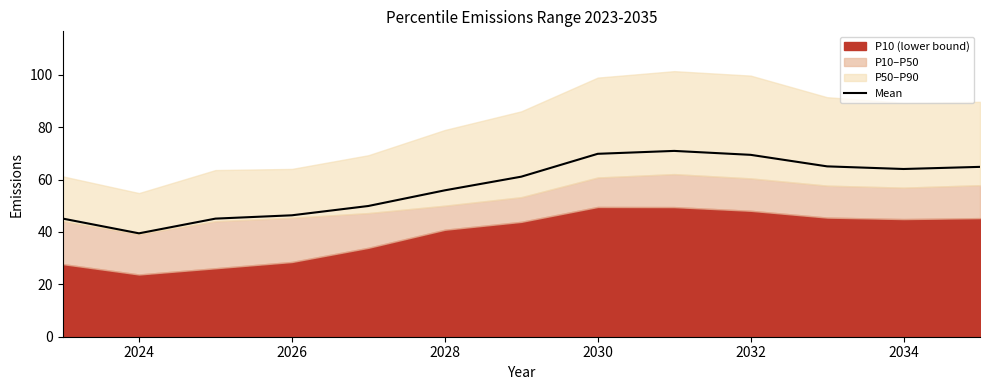

What is the greatest value displayed?

70.9